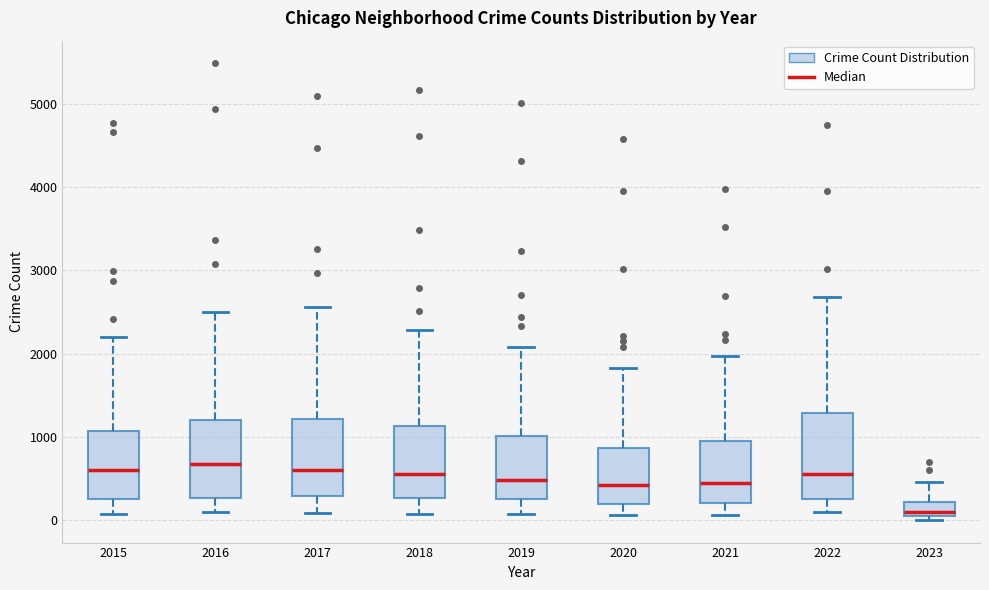

Reading left to right, read every box against the y-axis: the position of its median line, the range the box covers, and the ends of its whiskers. The values are not printed on the chart, so give them approximately, as read against the axis.

2015: median 600, box 300 to 1100, whiskers 100 to 2200
2016: median 700, box 300 to 1200, whiskers 100 to 2500
2017: median 600, box 300 to 1200, whiskers 100 to 2600
2018: median 600, box 300 to 1100, whiskers 100 to 2300
2019: median 500, box 300 to 1000, whiskers 100 to 2100
2020: median 400, box 200 to 900, whiskers 100 to 1800
2021: median 500, box 200 to 1000, whiskers 100 to 2000
2022: median 600, box 300 to 1300, whiskers 100 to 2700
2023: median 100, box 0 to 200, whiskers 0 (just below the box's lower edge) to 500